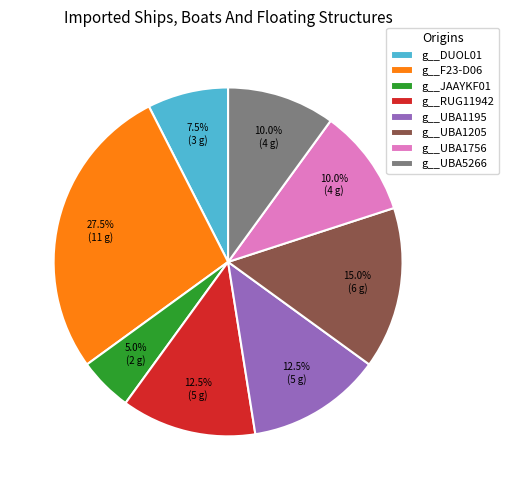

Is there any slice that represents more than half of the pie?

No